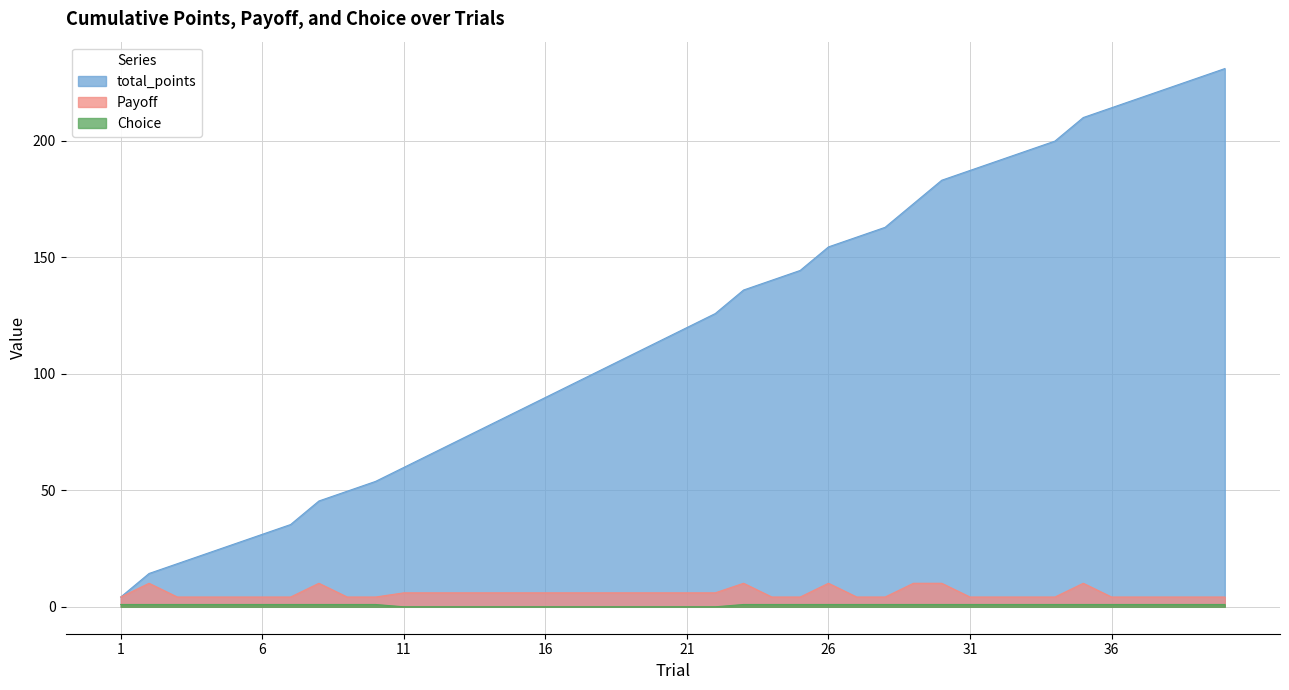

Reading left to right, list all the values displayed in this chart.

total_points: 1=4.2	2=14.3	3=18.5	4=22.7	5=26.9	6=31.1	7=35.3	8=45.4	9=49.6	10=53.8	11=59.8	12=65.8	13=71.8	14=77.8	15=83.8	16=89.8	17=95.8	18=101.8	19=107.8	20=113.8	21=119.8	22=125.8	23=135.9	24=140.1	25=144.3	26=154.4	27=158.6	28=162.8	29=172.9	30=183.0	31=187.2	32=191.4	33=195.6	34=199.8	35=209.9	36=214.1	37=218.3	38=222.5	39=226.7	40=230.9
Payoff: 1=4.2	2=10.1	3=4.2	4=4.2	5=4.2	6=4.2	7=4.2	8=10.1	9=4.2	10=4.2	11=6.0	12=6.0	13=6.0	14=6.0	15=6.0	16=6.0	17=6.0	18=6.0	19=6.0	20=6.0	21=6.0	22=6.0	23=10.1	24=4.2	25=4.2	26=10.1	27=4.2	28=4.2	29=10.1	30=10.1	31=4.2	32=4.2	33=4.2	34=4.2	35=10.1	36=4.2	37=4.2	38=4.2	39=4.2	40=4.2
Choice: 1=1.0	2=1.0	3=1.0	4=1.0	5=1.0	6=1.0	7=1.0	8=1.0	9=1.0	10=1.0	11=0.0	12=0.0	13=0.0	14=0.0	15=0.0	16=0.0	17=0.0	18=0.0	19=0.0	20=0.0	21=0.0	22=0.0	23=1.0	24=1.0	25=1.0	26=1.0	27=1.0	28=1.0	29=1.0	30=1.0	31=1.0	32=1.0	33=1.0	34=1.0	35=1.0	36=1.0	37=1.0	38=1.0	39=1.0	40=1.0